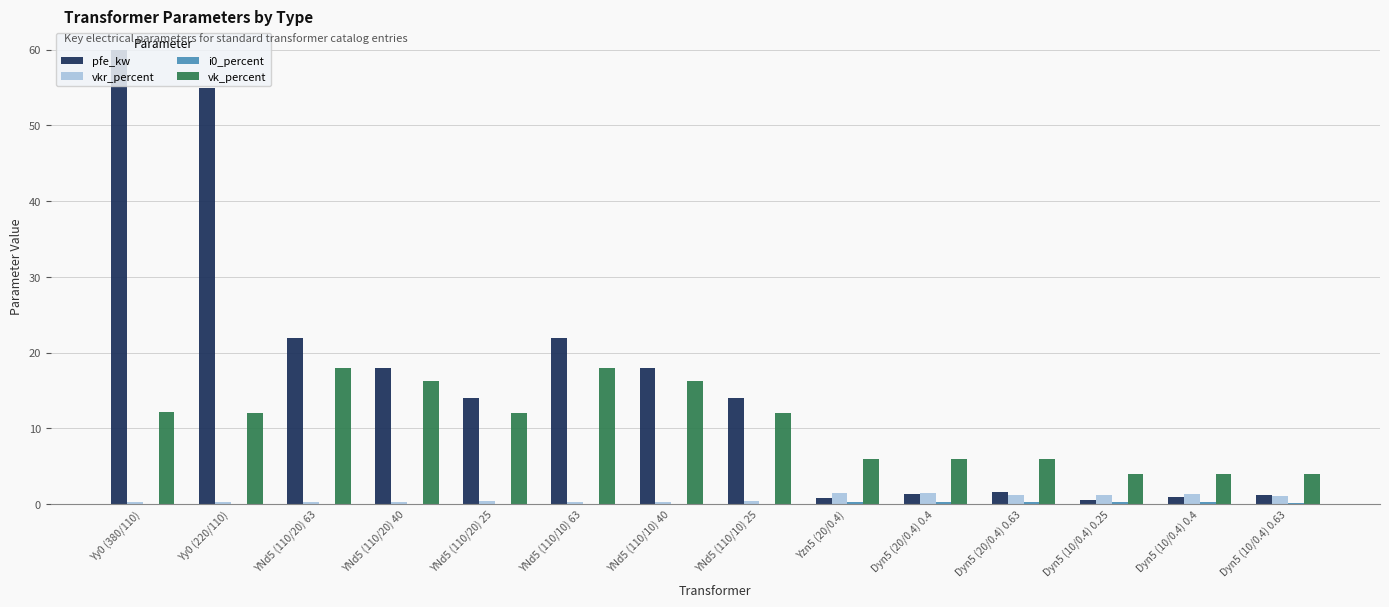

What is the maximum value for vkr_percent?

1.4